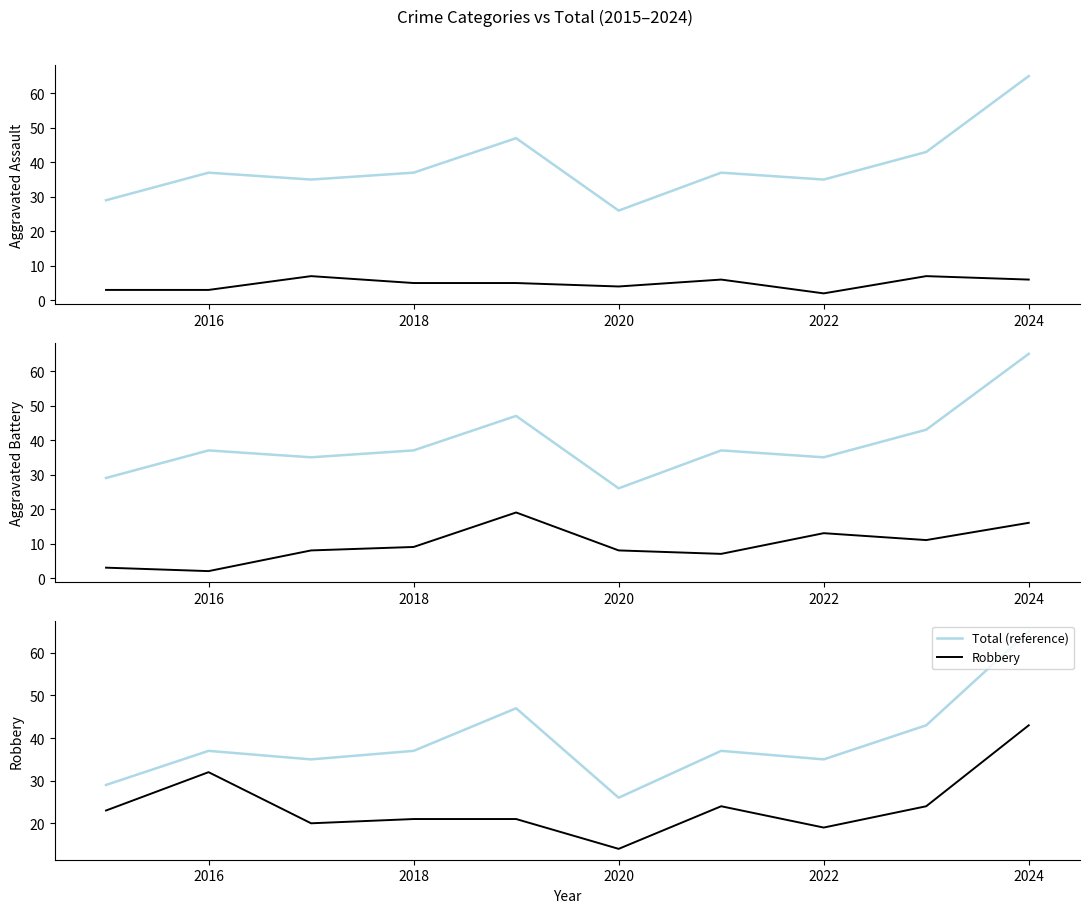

How many data points in Total (reference) are above 37?

3